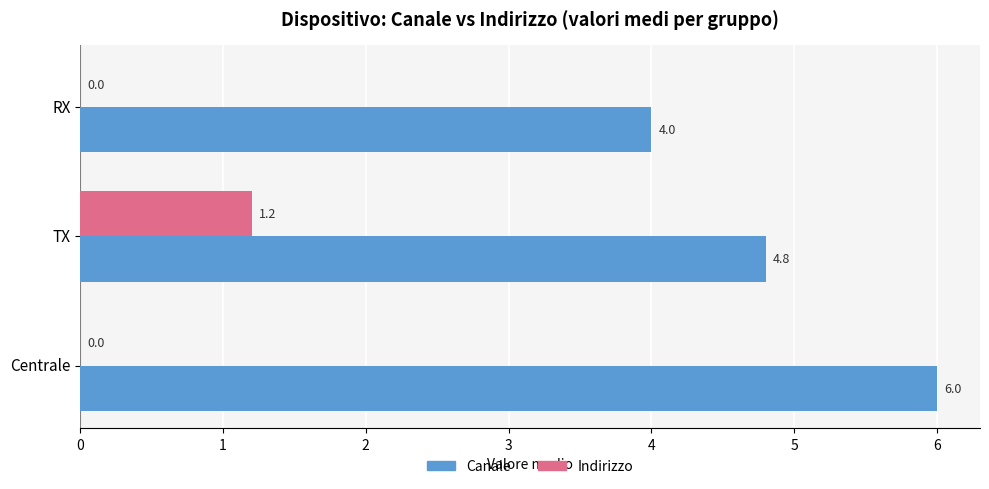

Which series has the largest total across all categories?

Canale